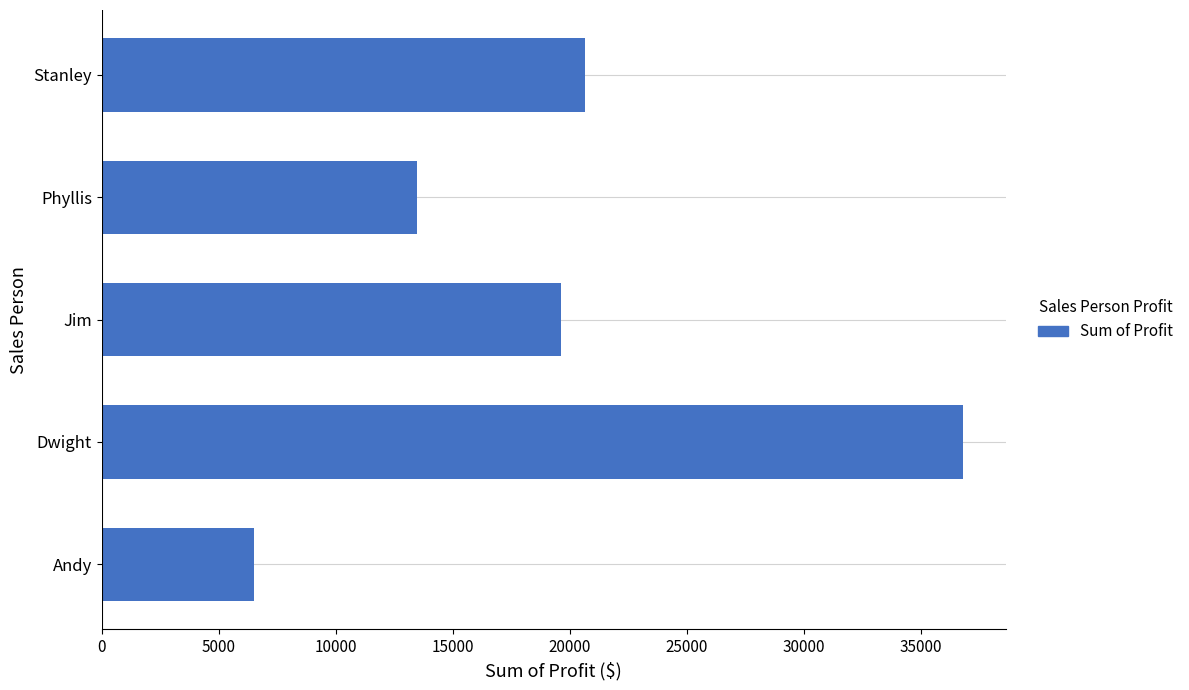

Rank the categories by value from lowest to highest.

Andy, Phyllis, Jim, Stanley, Dwight